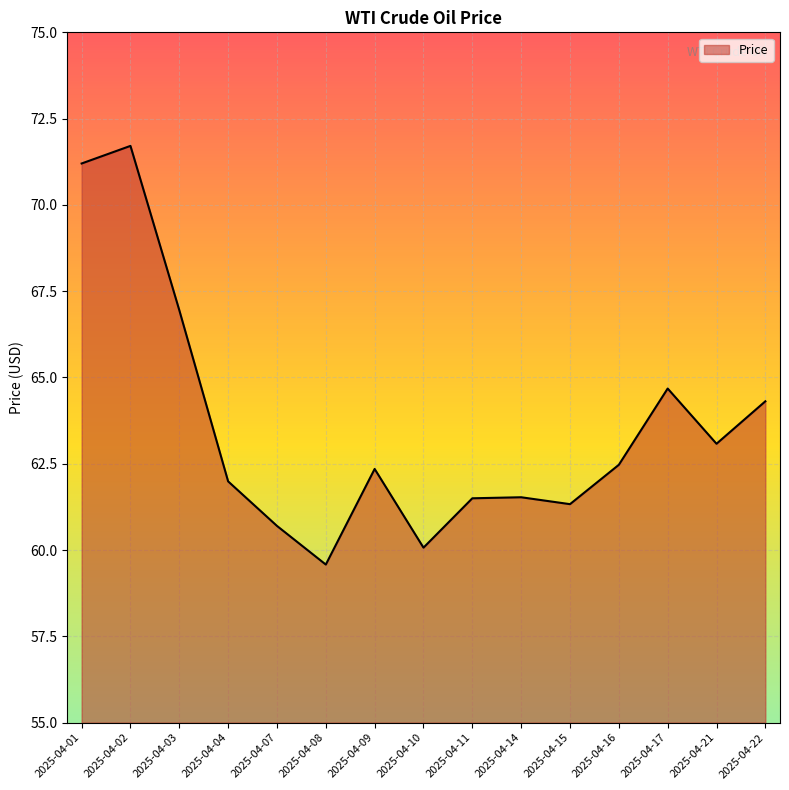

Reading right to left, what are all the values shown in this chart?

64.3	63.1	64.7	62.5	61.3	61.5	61.5	60.1	62.4	59.6	60.7	62.0	67.0	71.7	71.2